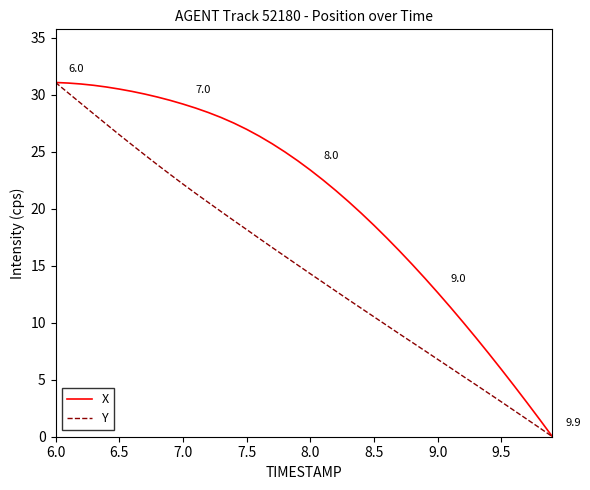

Rank the series by their average value, from lowest to highest.

Y, X